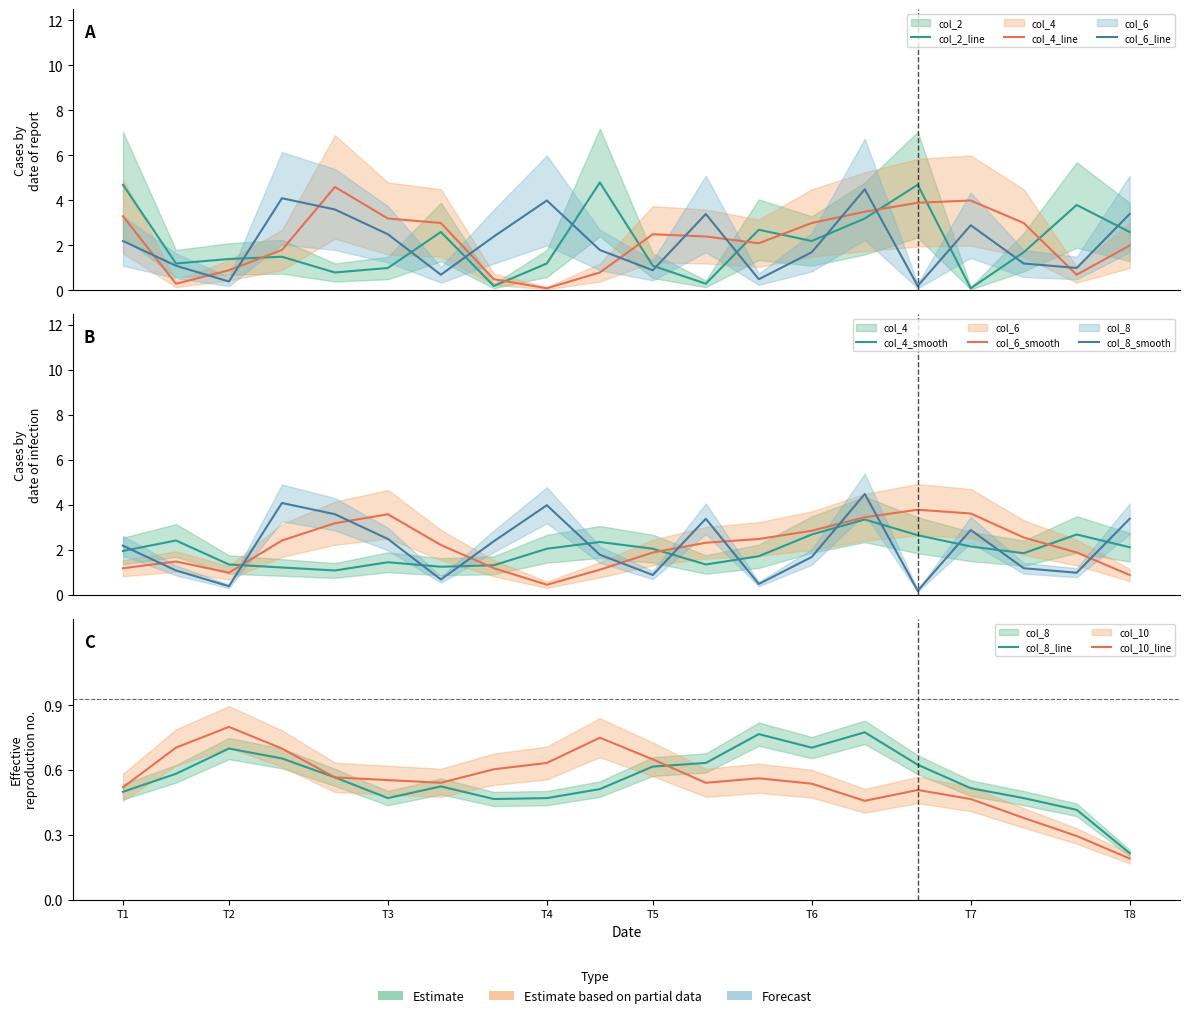

How many data points does each series have?

20